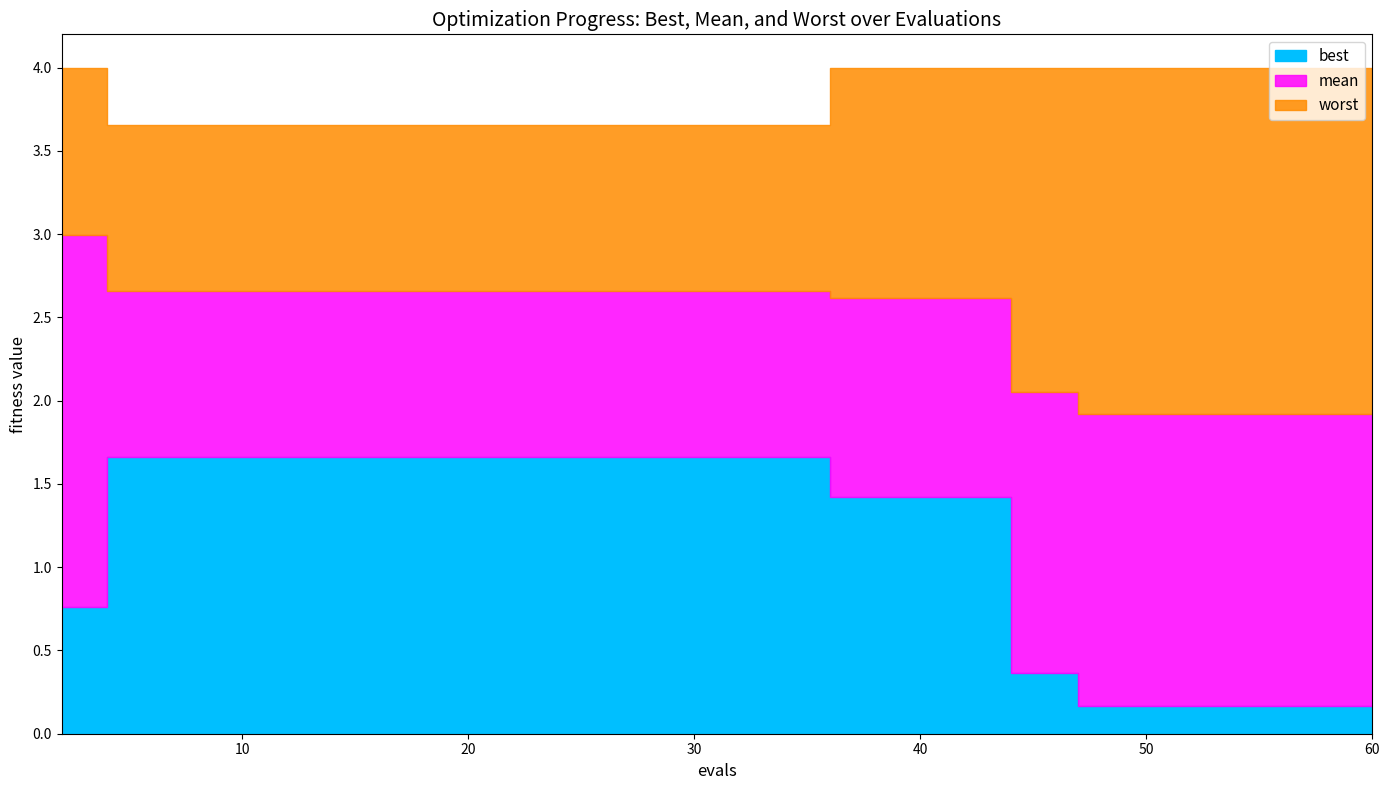

Rank the series by their maximum value, from lowest to highest.

best, mean, worst